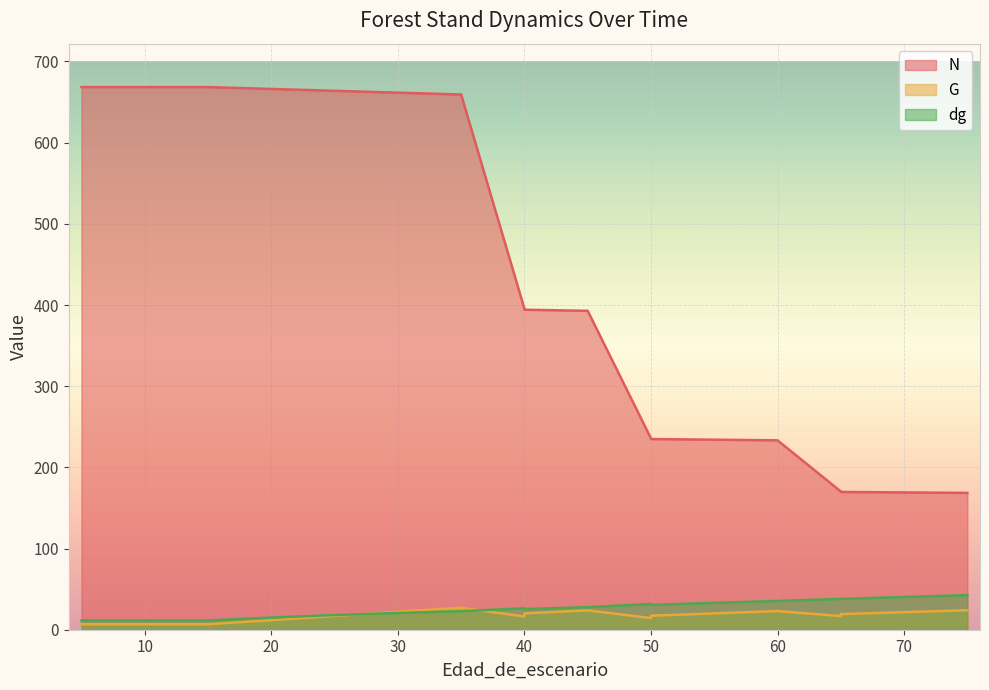

Reading right to left, list all the values displayed in this chart.

N: 168.5	169.1	169.7	170.3	233.3	234.1	234.9	235.7	392.9	394.2	395.6	659.3	661.6	663.9	666.1	668.5	668.5	668.5	668.5
G: 24.0	21.6	19.2	16.8	23.0	20.1	17.2	14.3	23.9	20.1	16.2	27.1	22.1	17.0	11.8	6.8	6.8	6.8	6.8
dg: 42.6	40.4	38.0	38.0	35.4	33.1	30.6	31.8	27.8	25.5	26.4	22.9	20.6	18.1	15.0	11.4	11.4	11.4	11.4